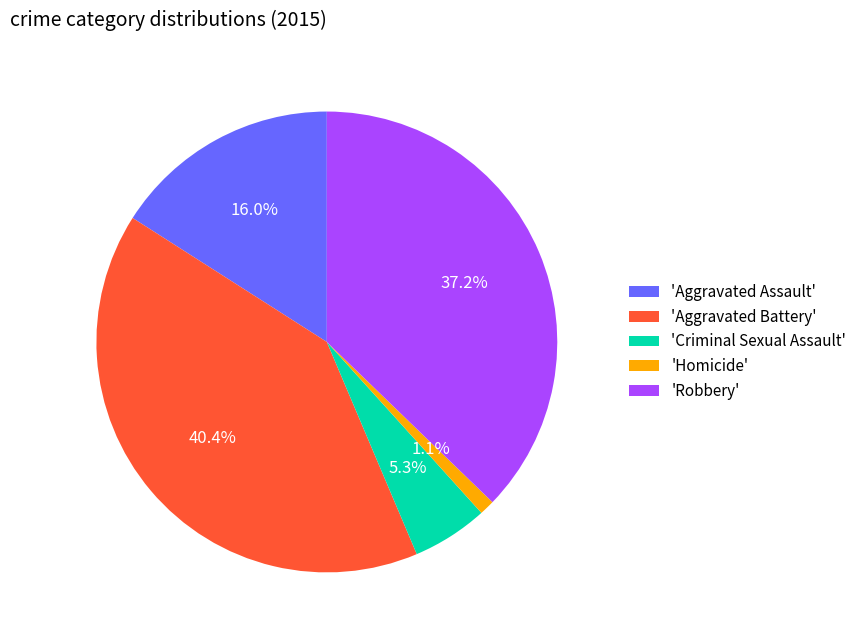

Which has a higher value, 'Homicide' or 'Aggravated Battery'?

'Aggravated Battery'